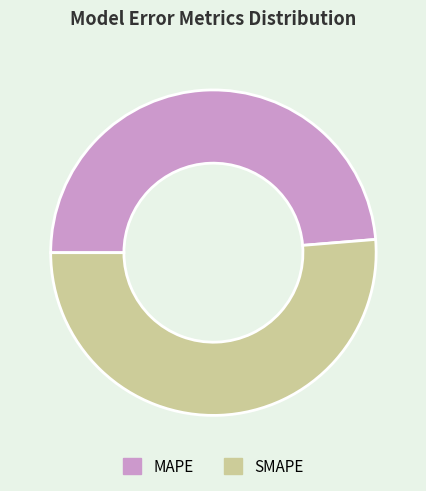

True or false: MAPE accounts for 39% of the total.

False